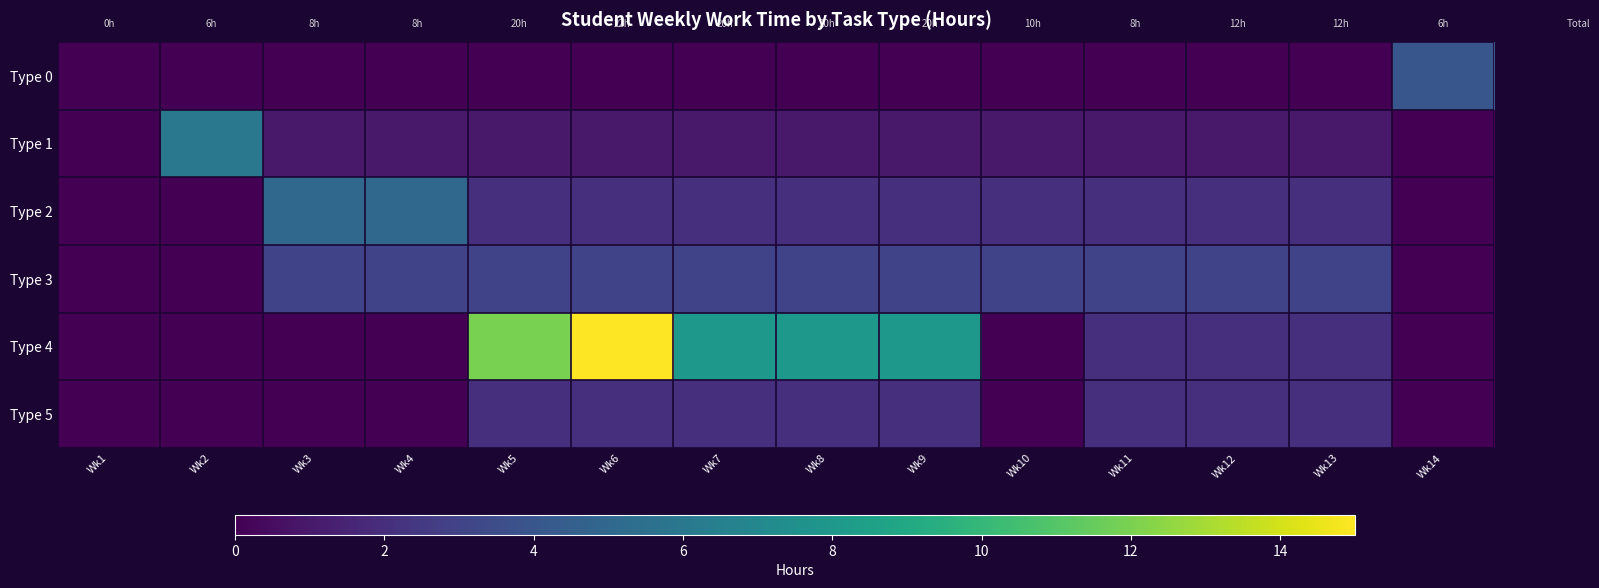

What is the total value across all series at Wk2?

0.4